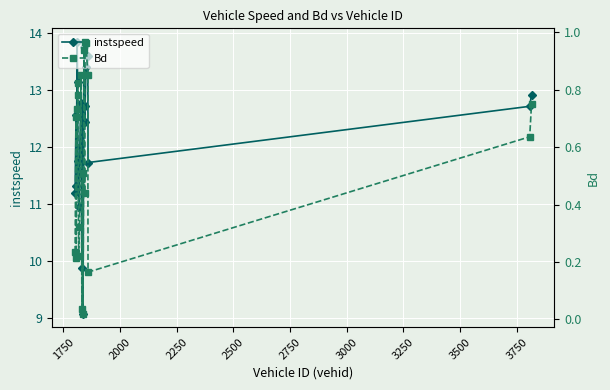

At how many categories does at least one series exceed 2?

20